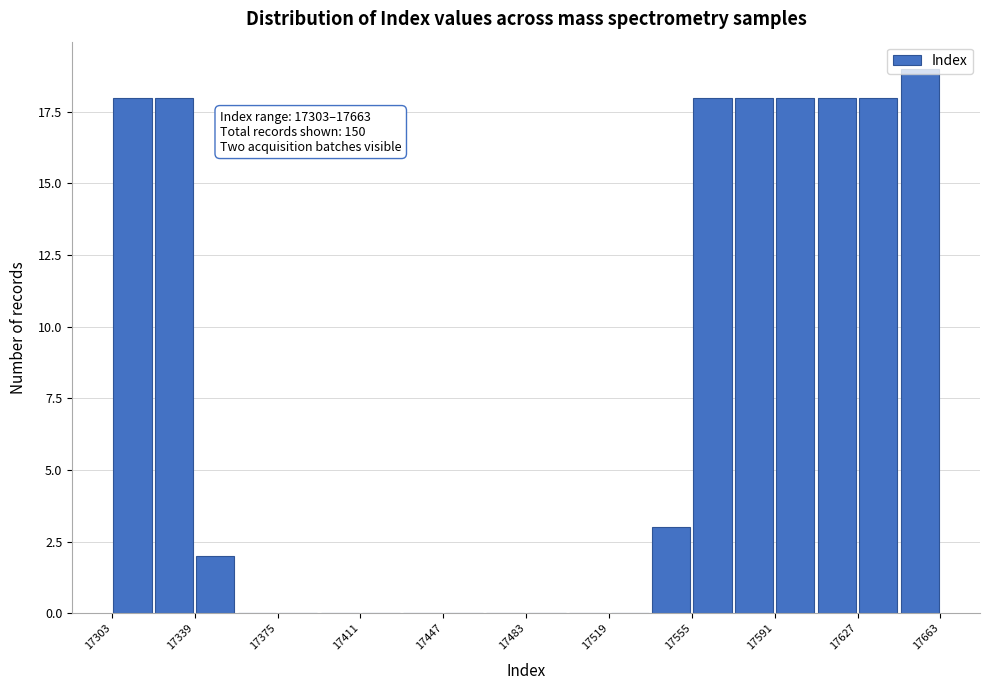

Around what value on the x-axis is the tallest bar? Give the approximate position of its centre, as read against the axis.

17655